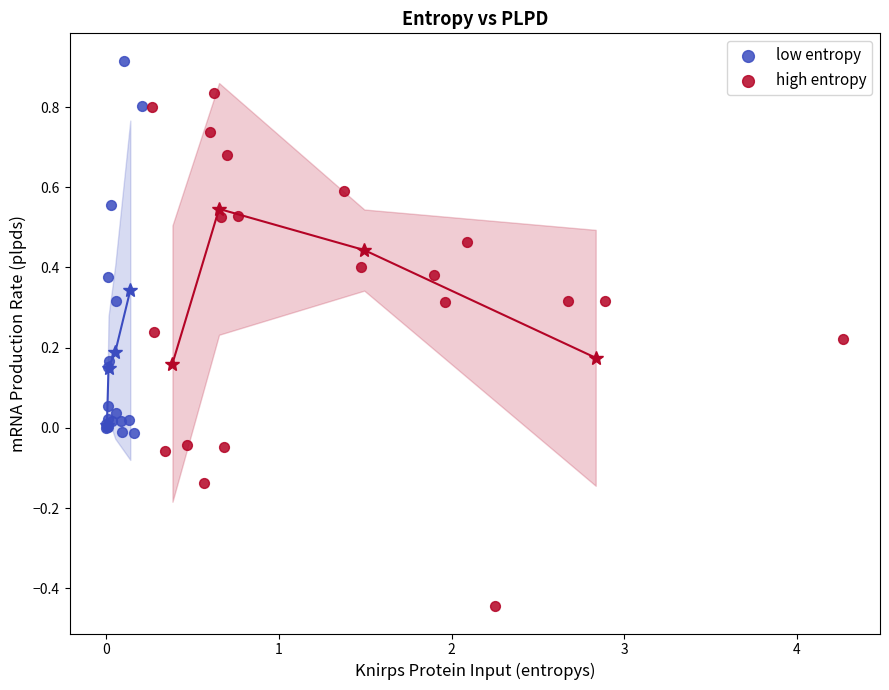

Which series has the largest Y range (max minus min)?

high entropy